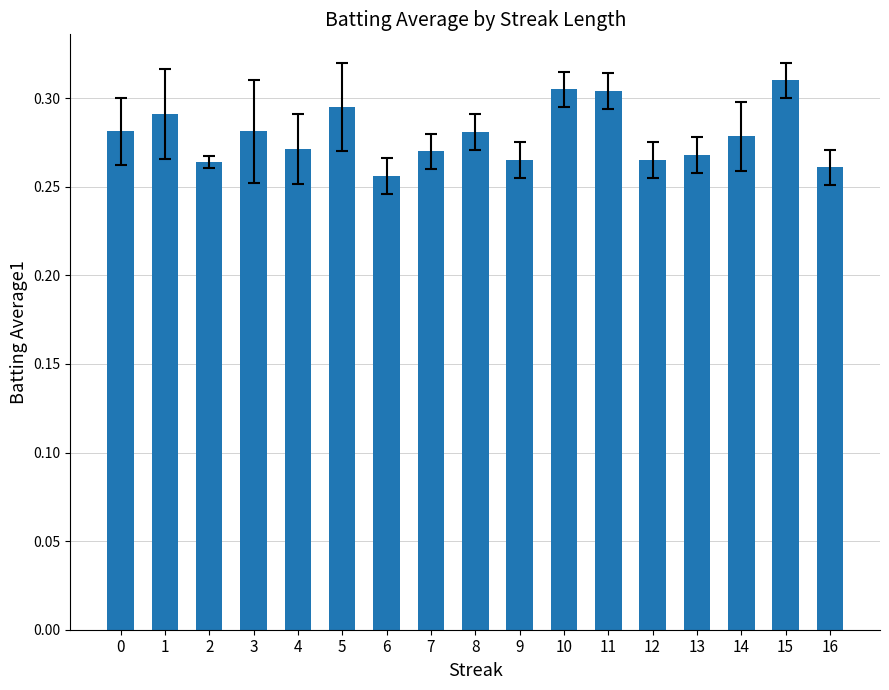

The value at 3 is 0.2. True or false?

False